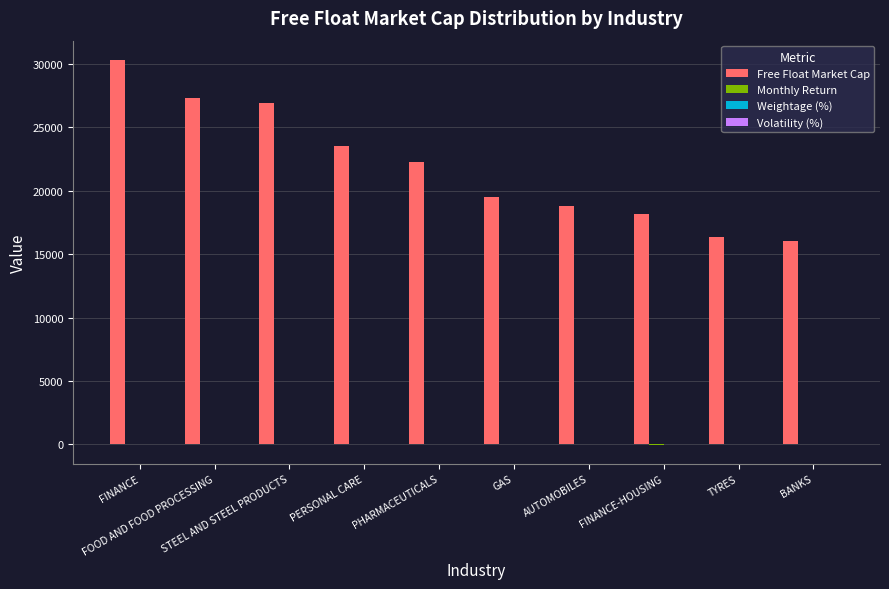

What is the maximum value shown in the chart?

30297.6